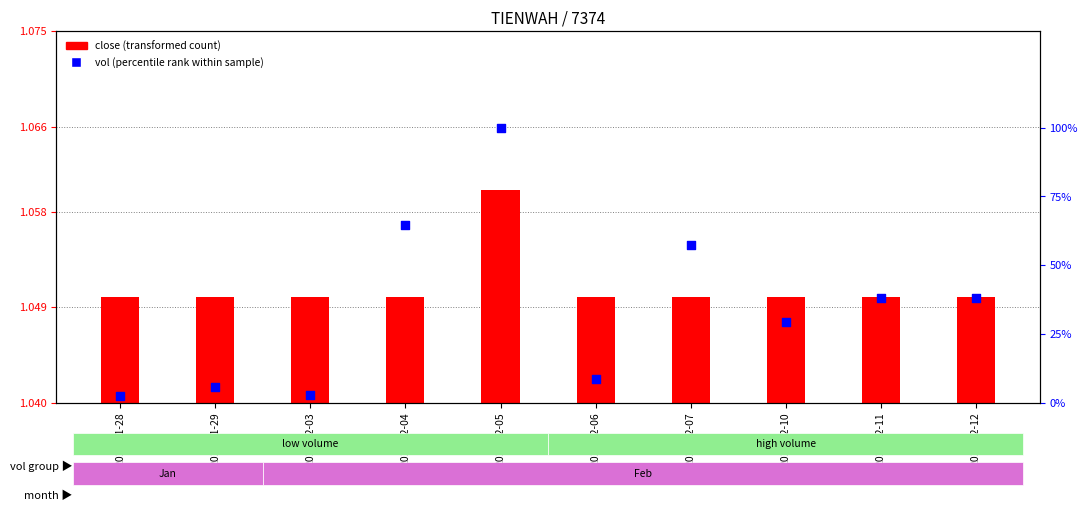

Which series contains the lowest Y value?

close (transformed count)